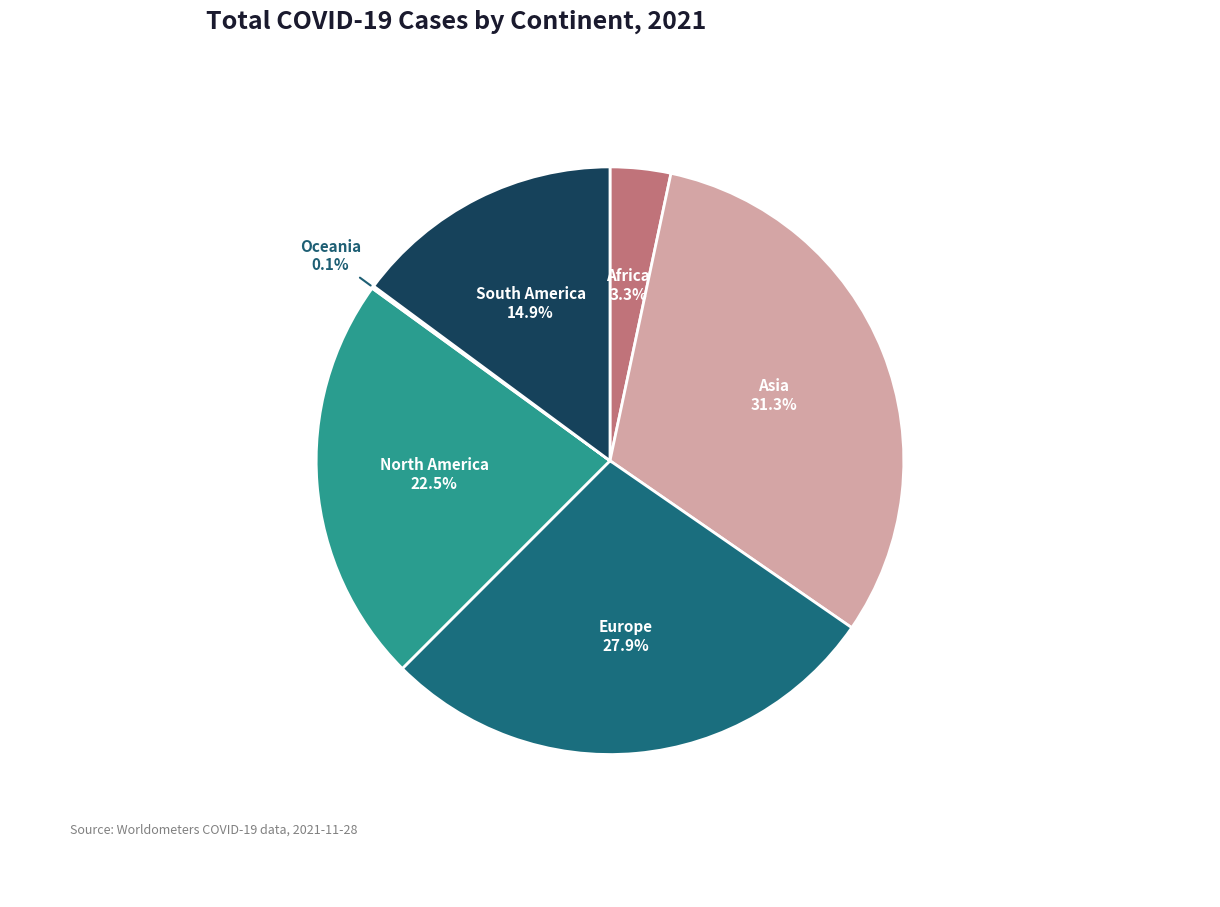

What percentage is the South America slice, to the nearest percent?

15%